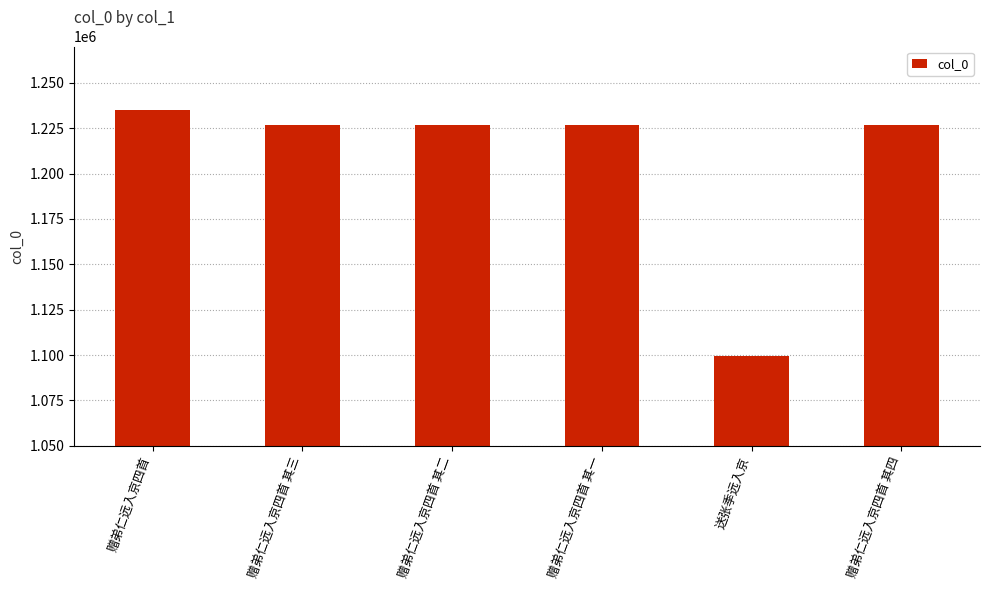

What is the sum of all values?

7240897